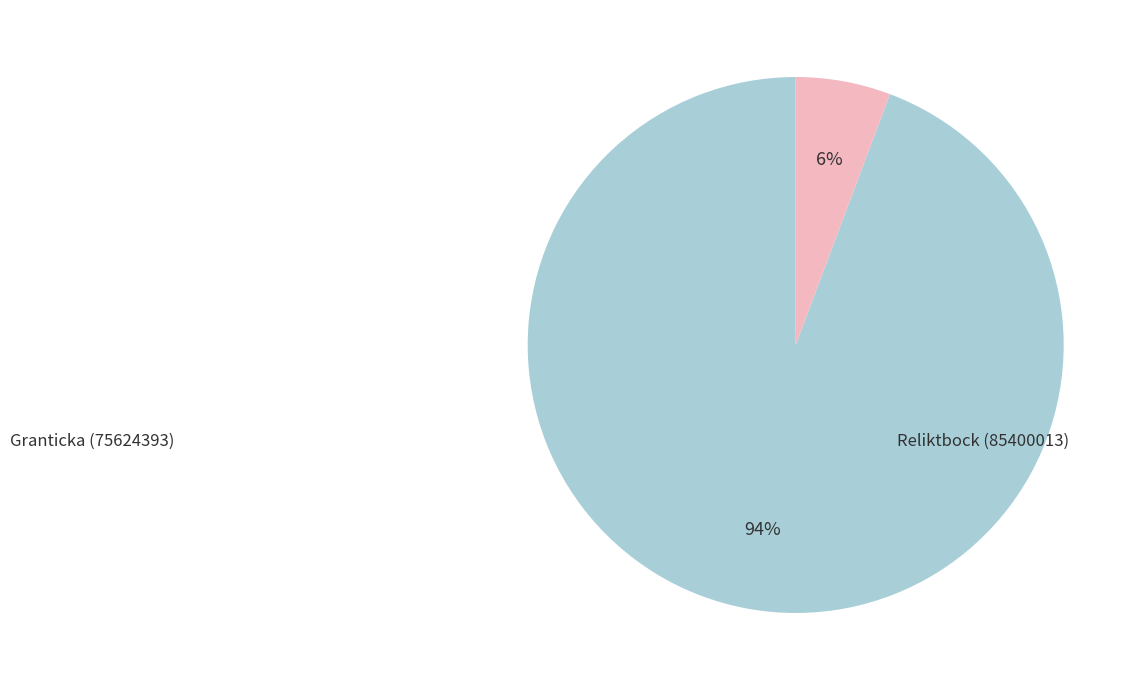

Does any single category account for the majority?

Yes